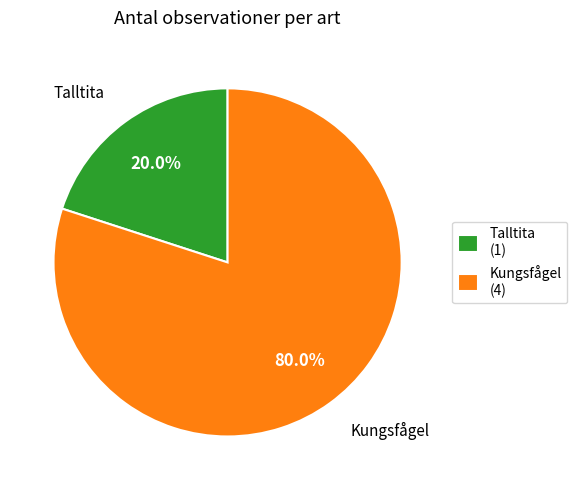

How much of the chart is everything except Kungsfågel?

20.0%